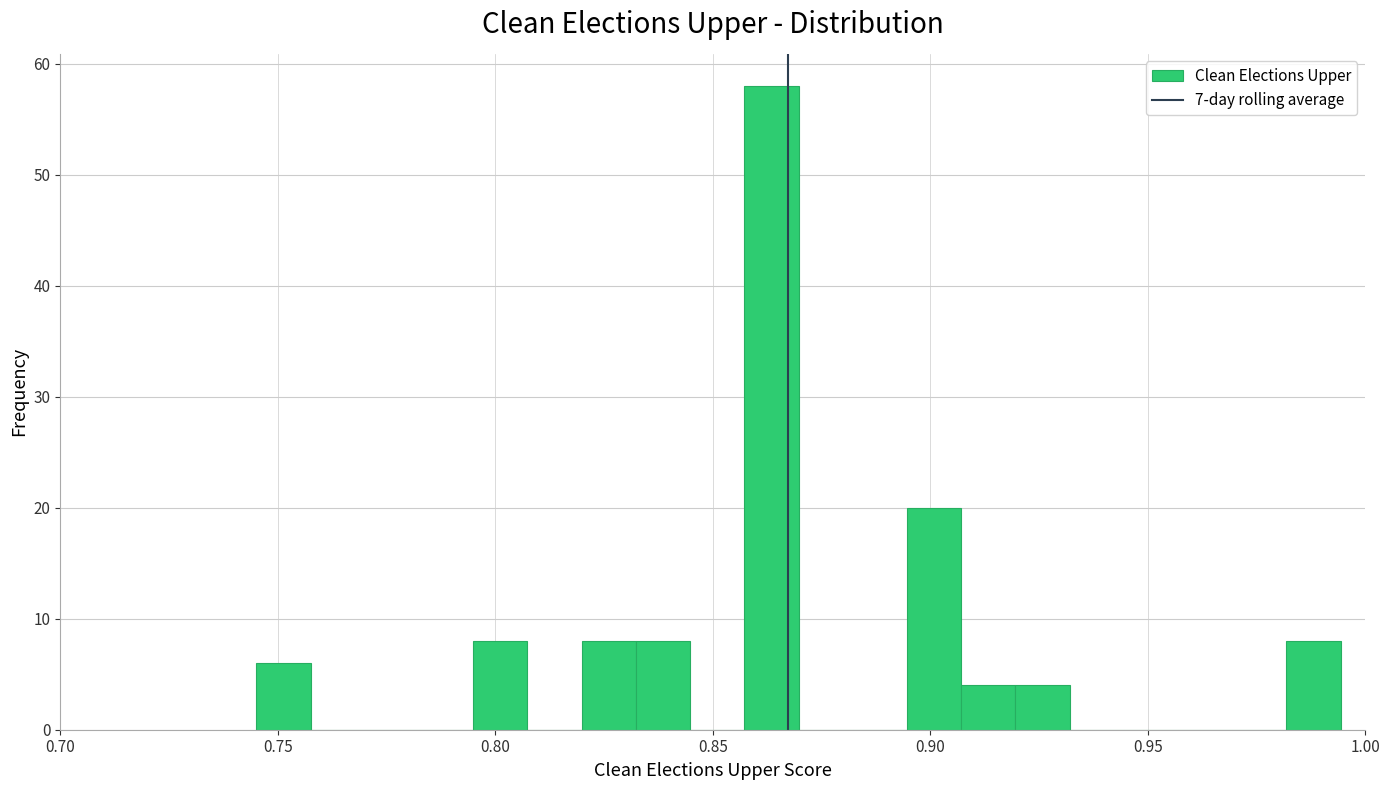

Around what value on the x-axis is the tallest bar? Give the approximate position of its centre, as read against the axis.

0.865